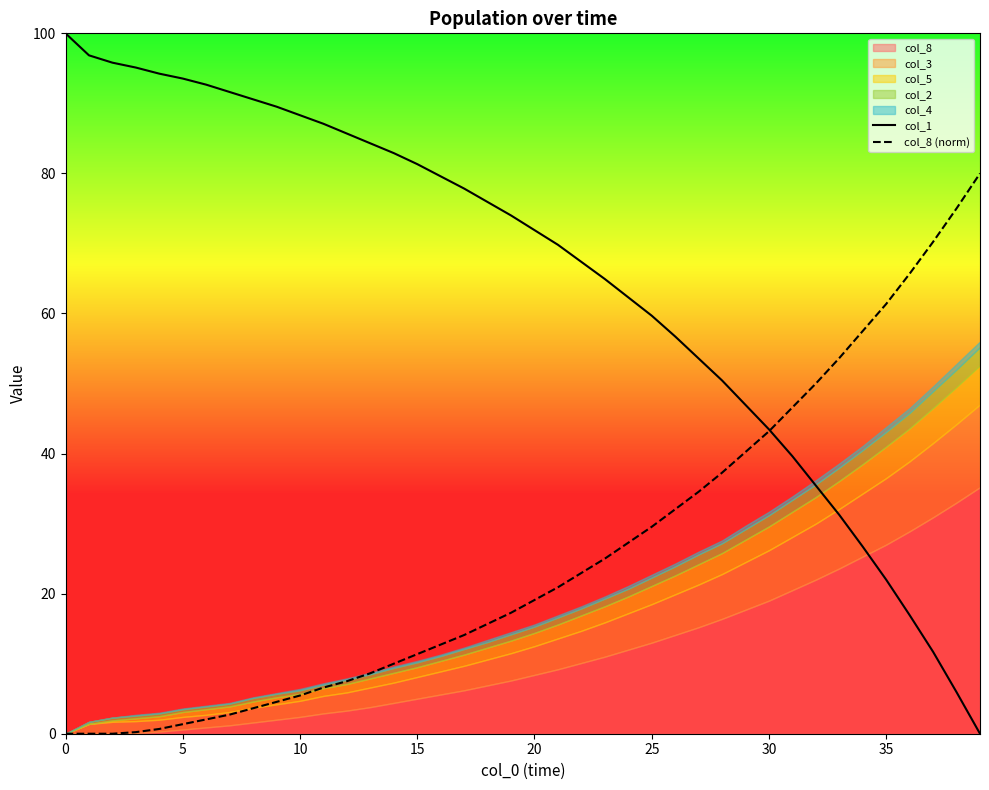

Where is col_1 nearest to the value 50?

28